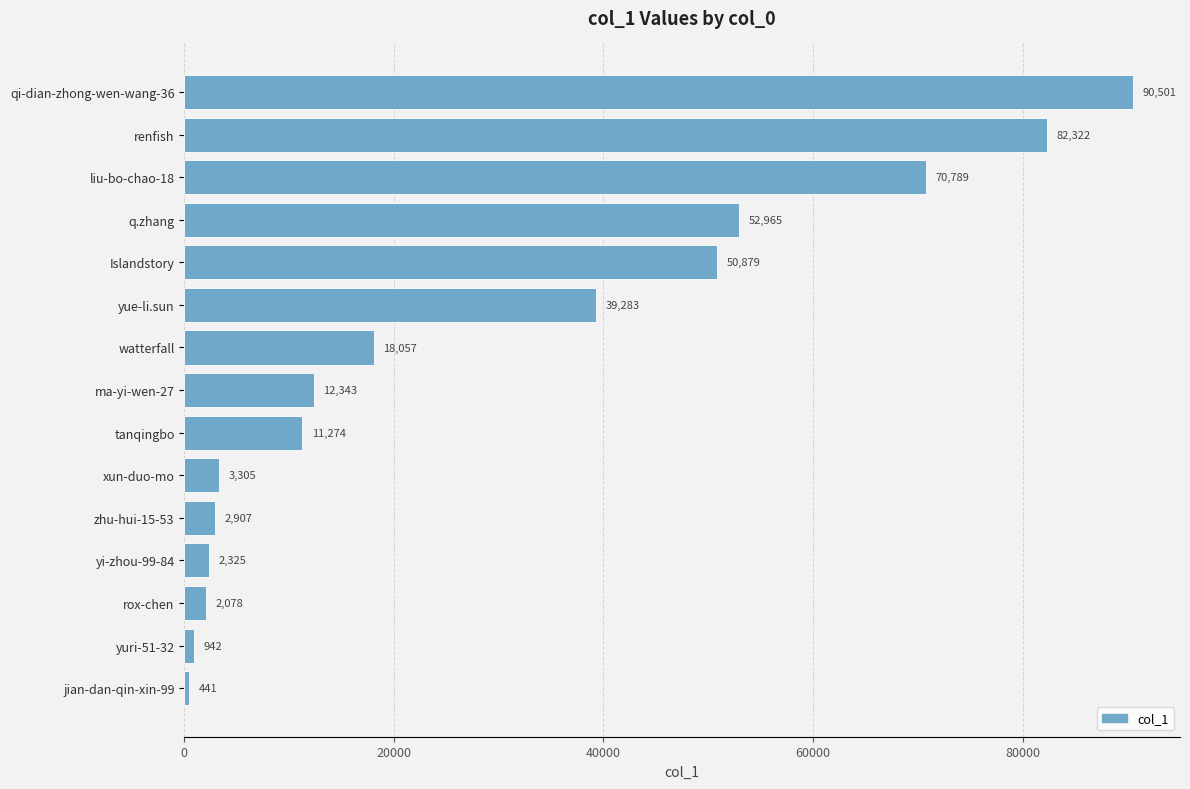

Rank the categories by value from highest to lowest.

qi-dian-zhong-wen-wang-36, renfish, liu-bo-chao-18, q.zhang, Islandstory, yue-li.sun, watterfall, ma-yi-wen-27, tanqingbo, xun-duo-mo, zhu-hui-15-53, yi-zhou-99-84, rox-chen, yuri-51-32, jian-dan-qin-xin-99